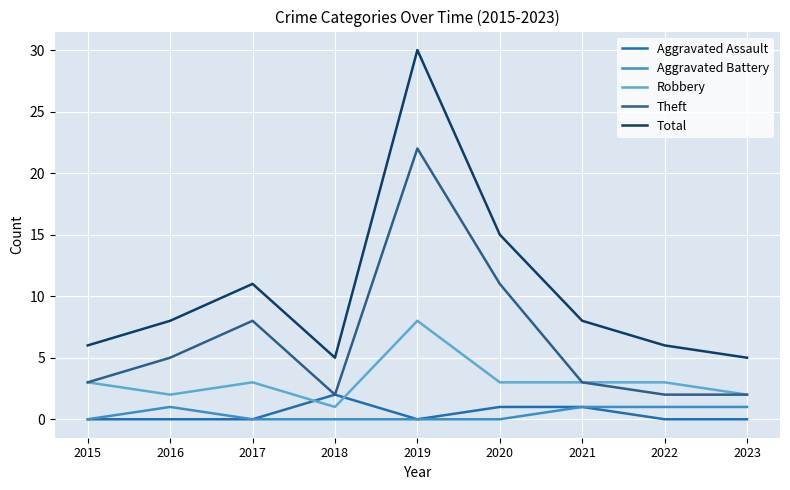

Which category has the lowest value in the Robbery series?

2018